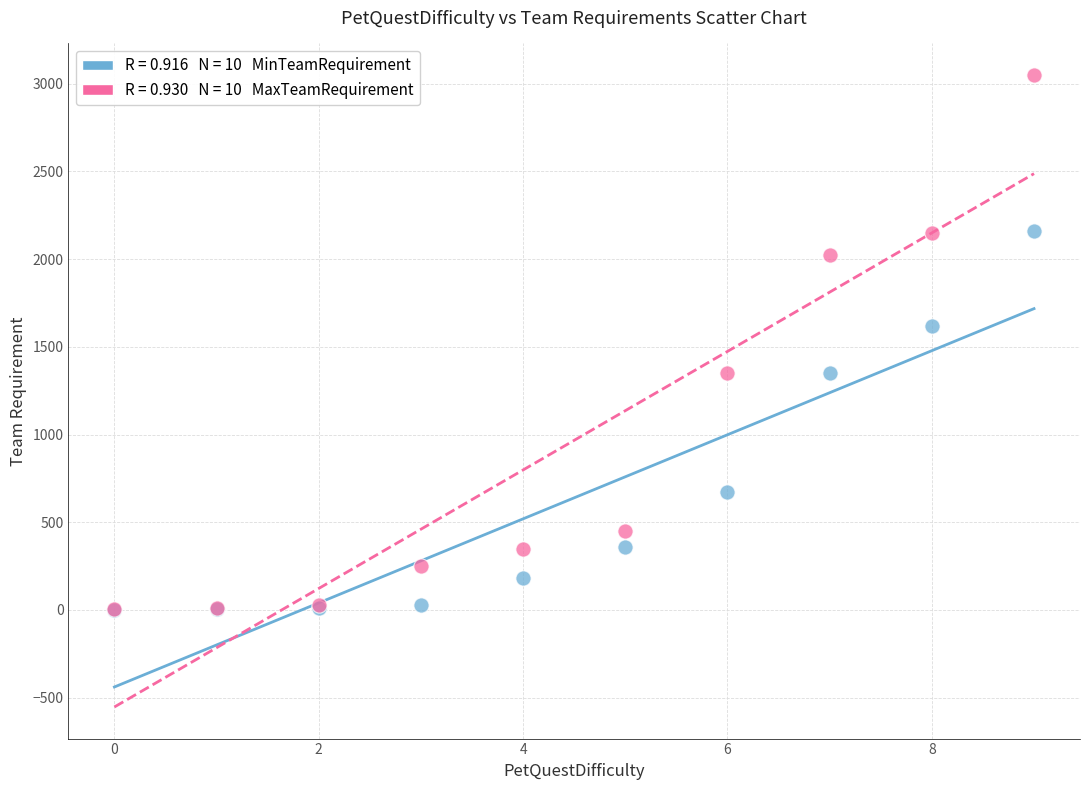

Across all series, what Y value is closest to 1525?

1620